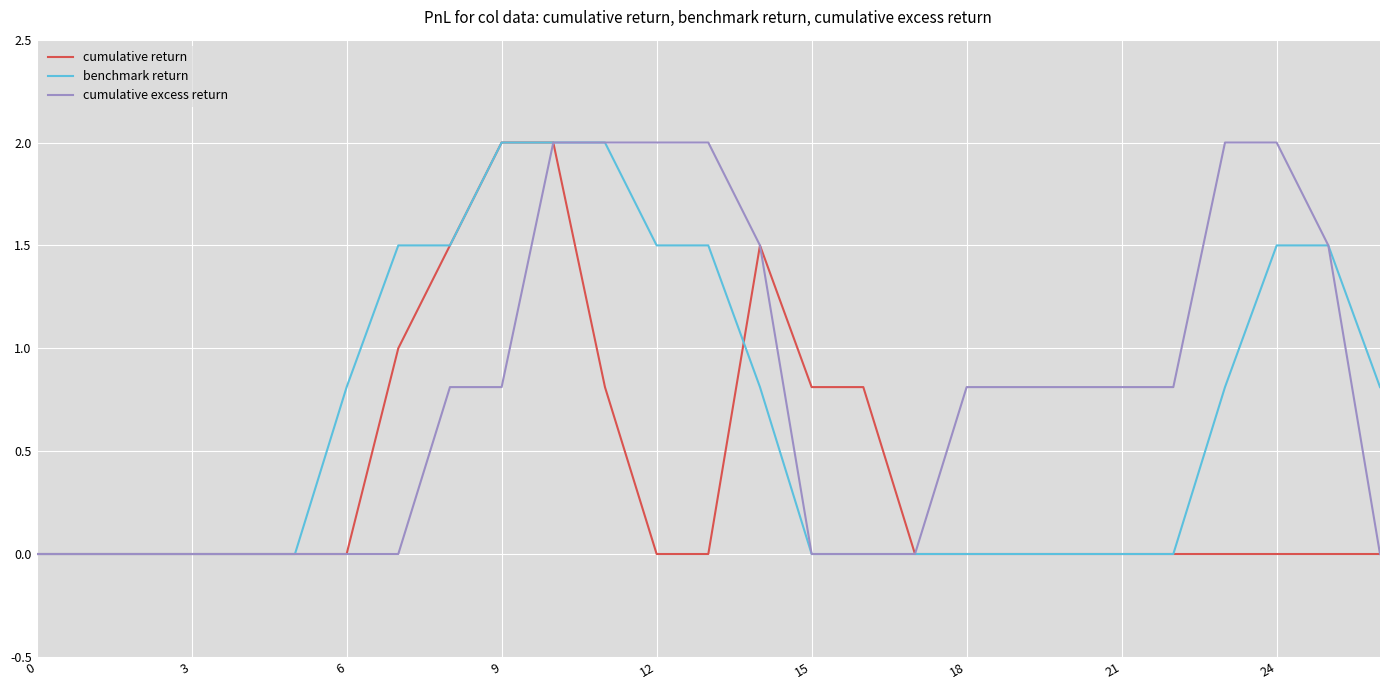

What is the greatest value displayed?

2.0